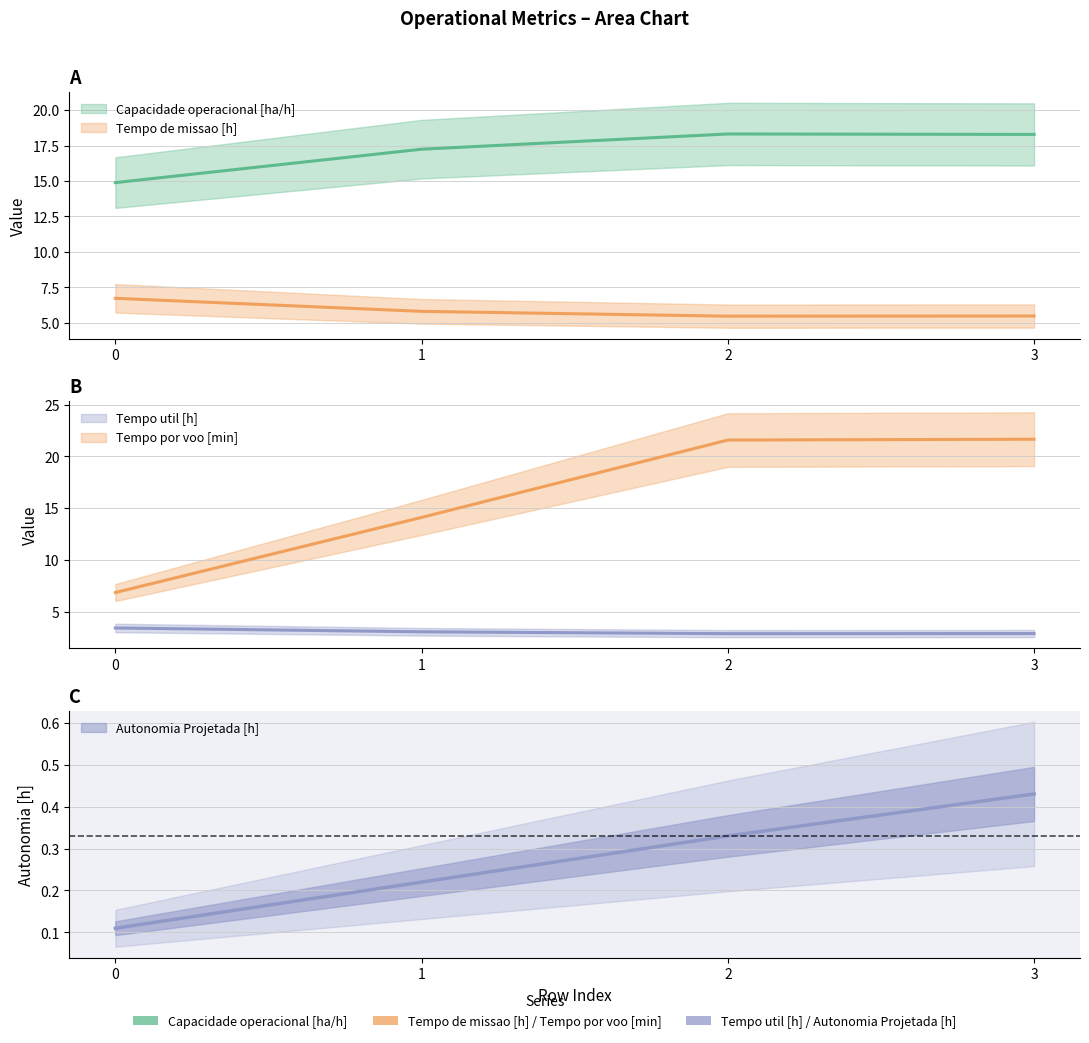

Which series changed the most between 1 and 3?

Tempo por voo [min]